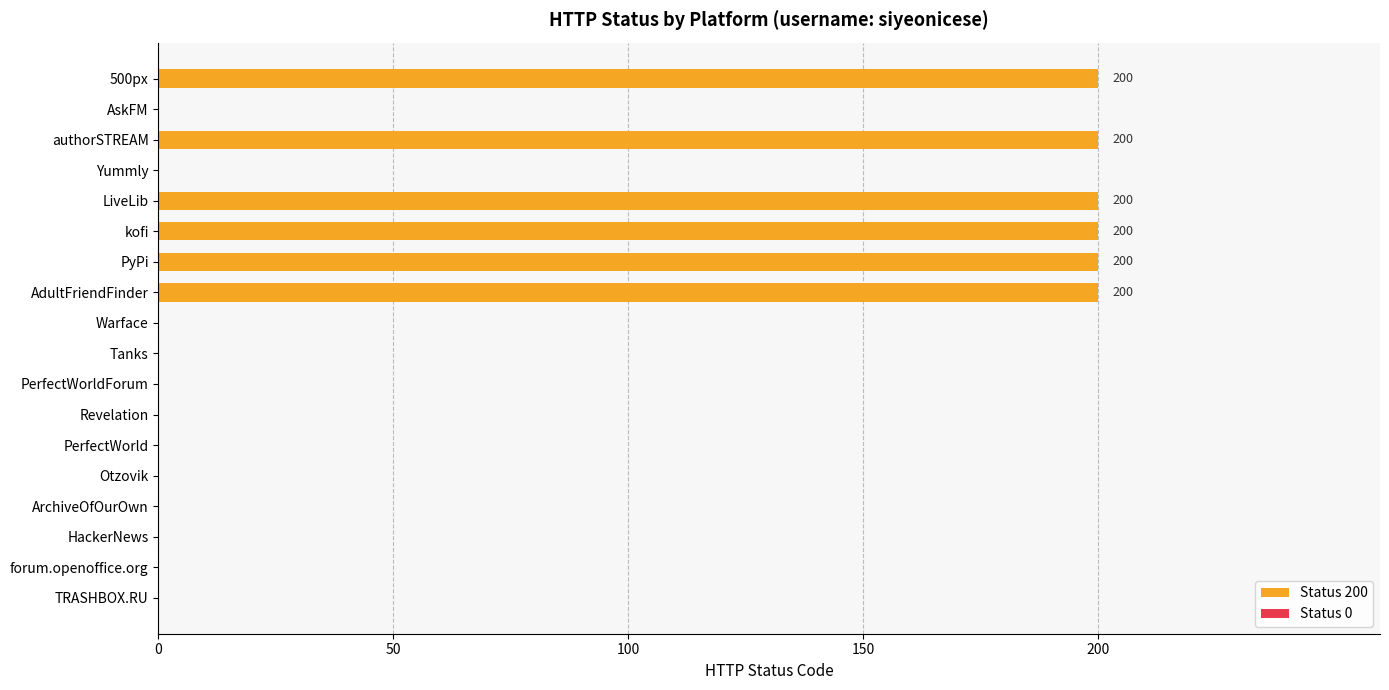

The value at LiveLib is 200. True or false?

True